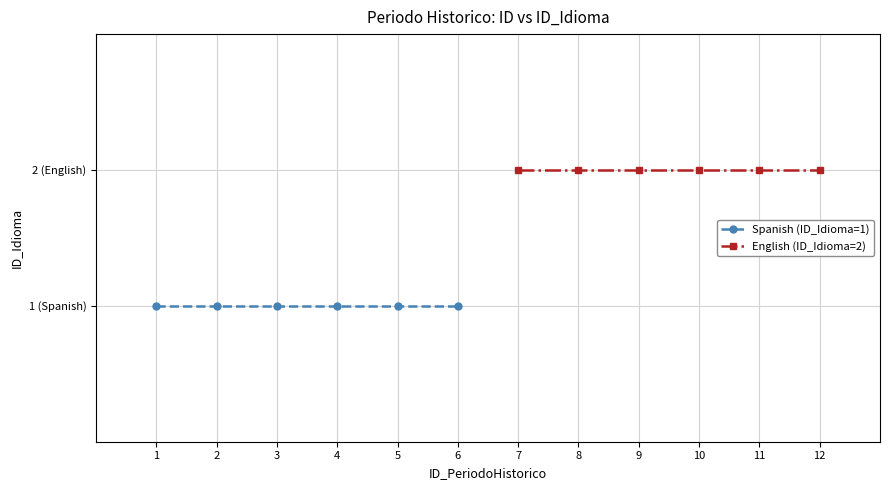

Reading left to right, transcribe all the data shown in this chart.

Spanish (ID_Idioma=1): 1	1	1	1	1	1
English (ID_Idioma=2): 2	2	2	2	2	2